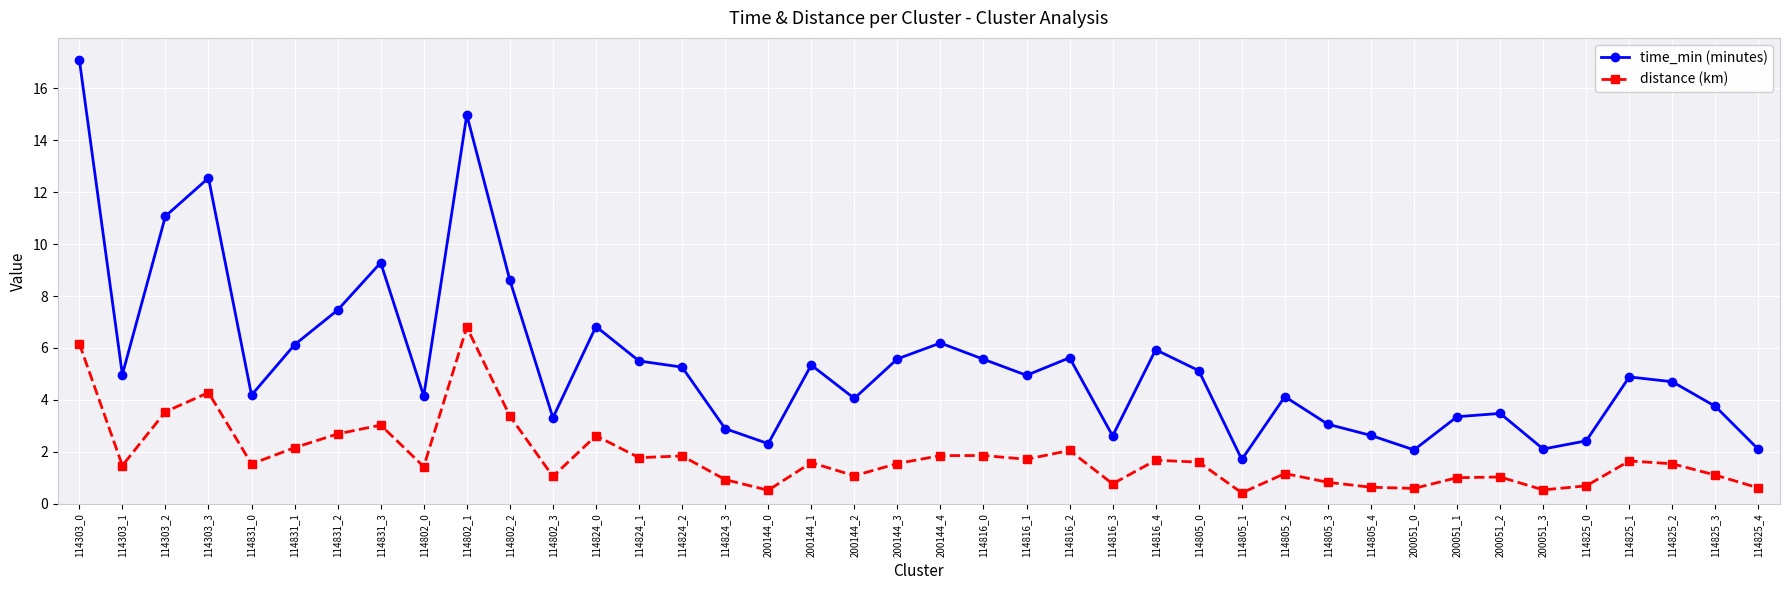

True or false: distance (km) and time_min (minutes) intersect in this chart.

False